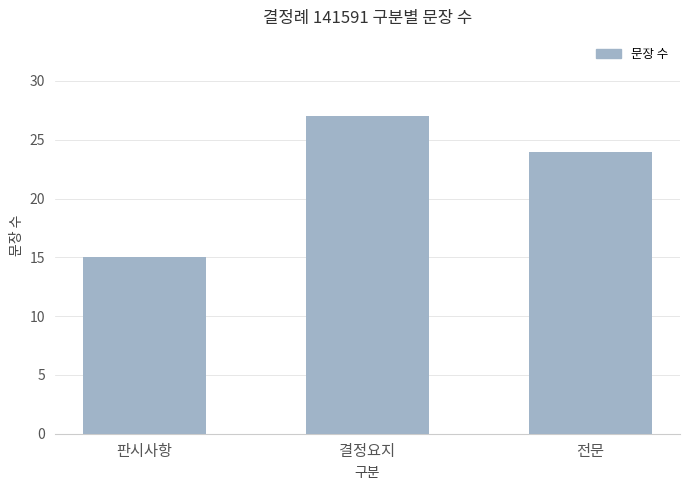

How many values are below 24?

1